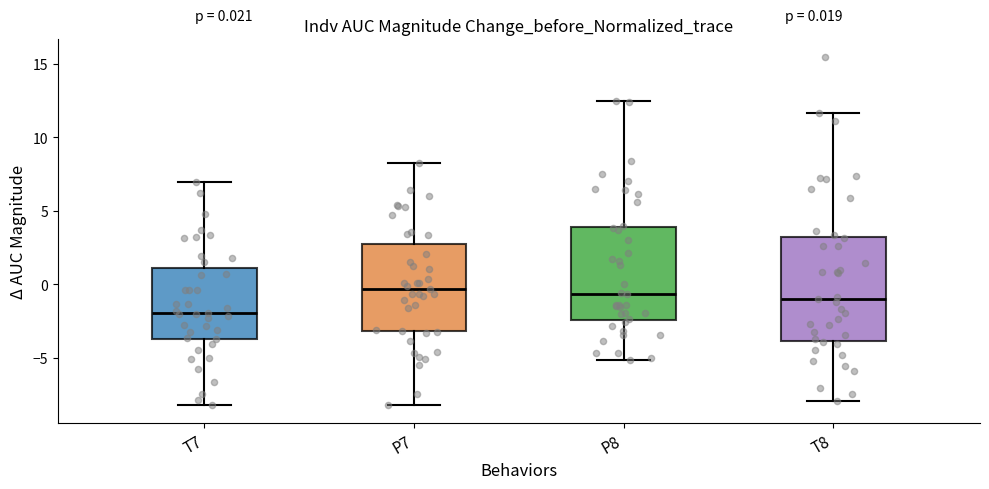

Which box's median line is the lowest?

T7